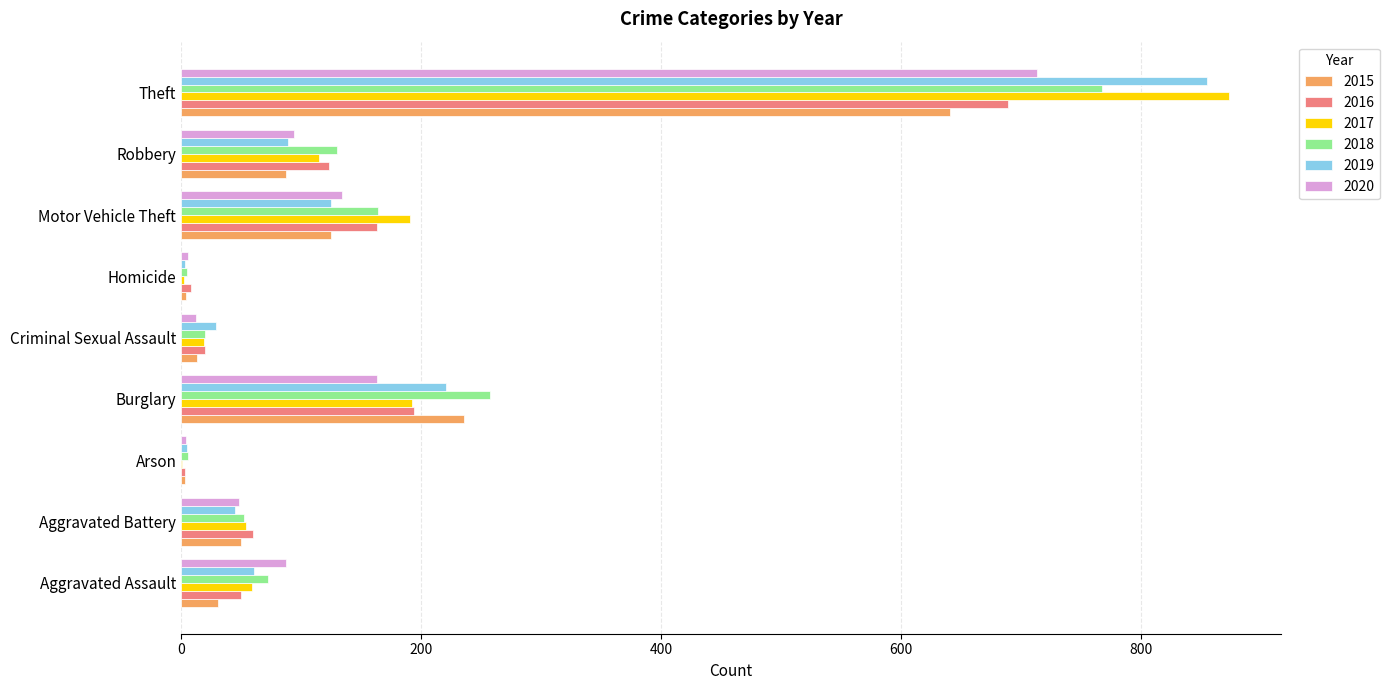

Is the value of 2016 at Aggravated Battery greater than the value of 2019 at Homicide?

Yes